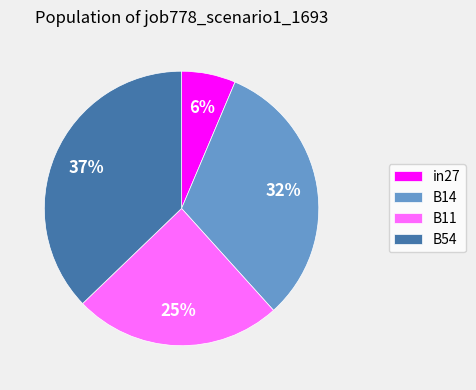

To the nearest percent, what is the difference between the largest and smallest slice percentages?

31%